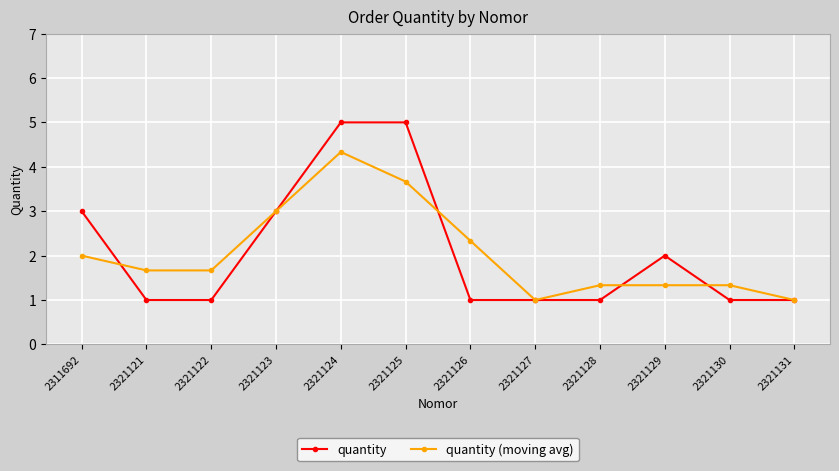

What is the difference between the second highest and minimum values in the quantity (moving avg) series?

2.7